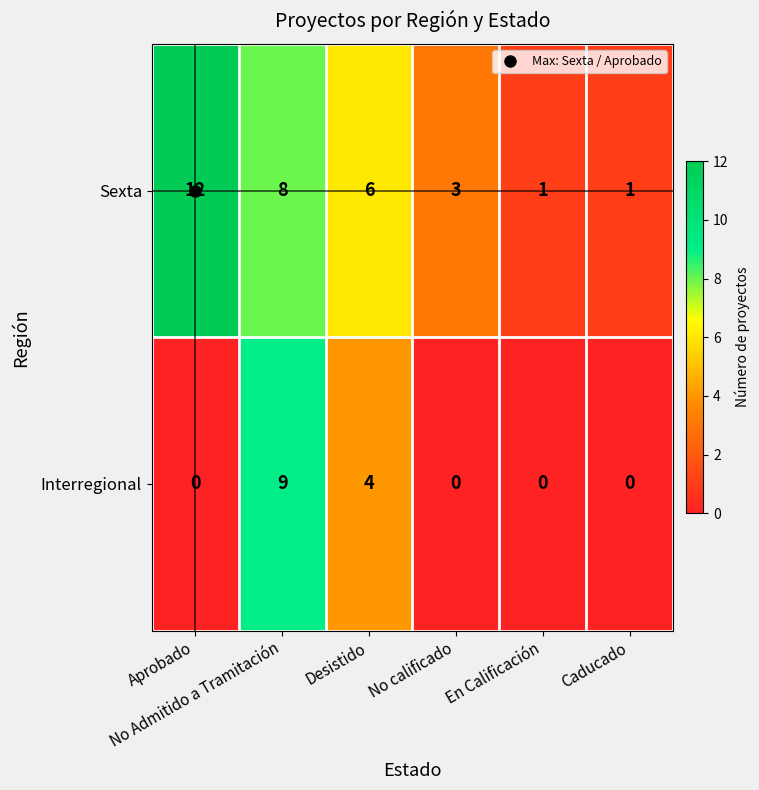

Which category has the highest value across all series?

Aprobado